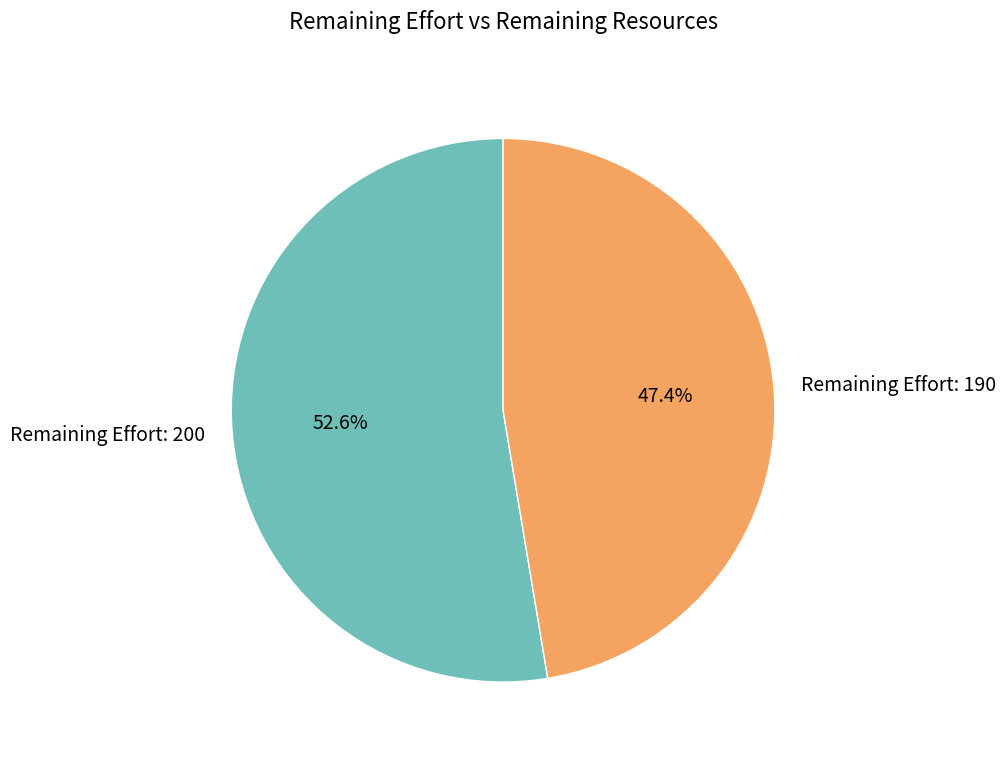

Does any single category account for the majority?

Yes